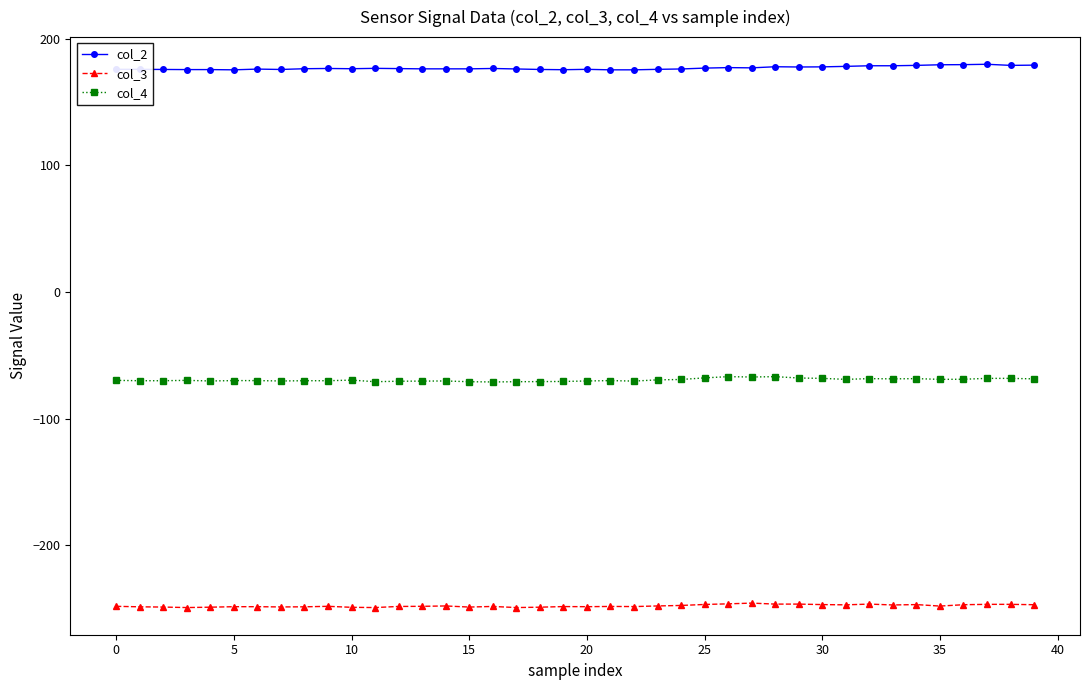

What is the value of the col_4 point at the 23rd from the left?

-70.4